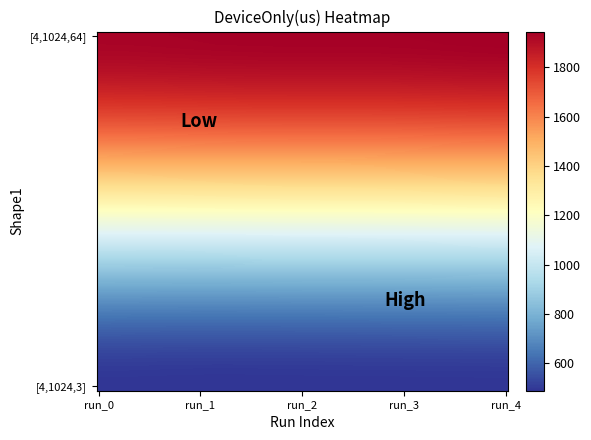

Rank the series by their maximum value, from lowest to highest.

[4, 1024, 3], [4, 1024, 64]